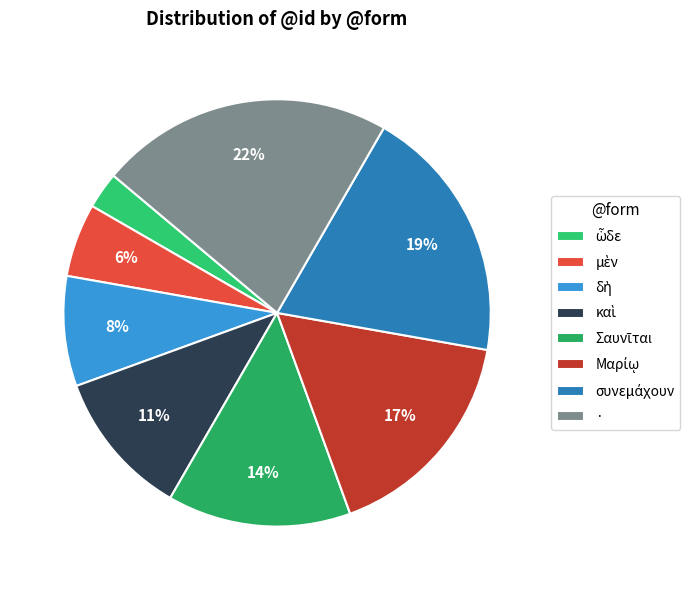

To the nearest percent, what is the difference between the largest and smallest slice percentages?

19%